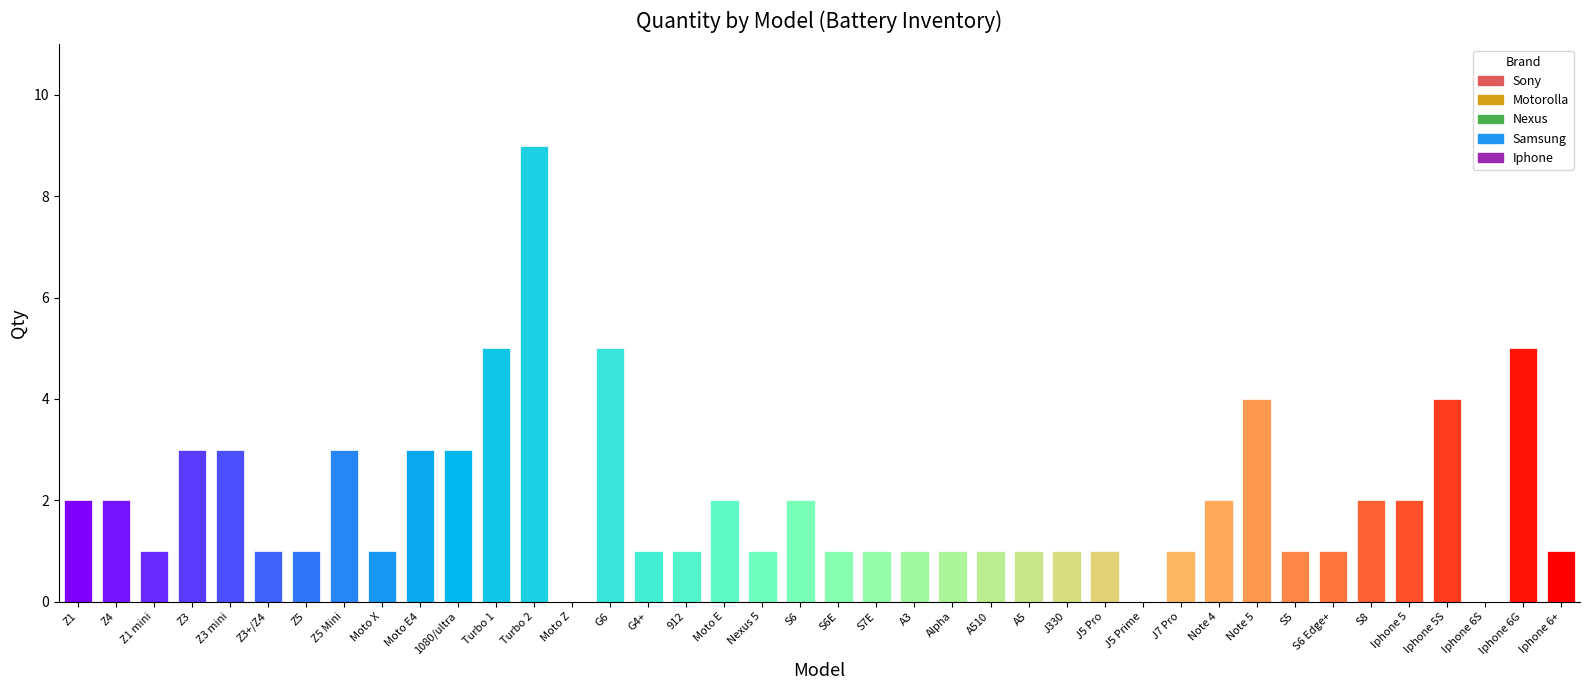

What is the ratio of the value at Note 4 to the value at S7E?

2.0